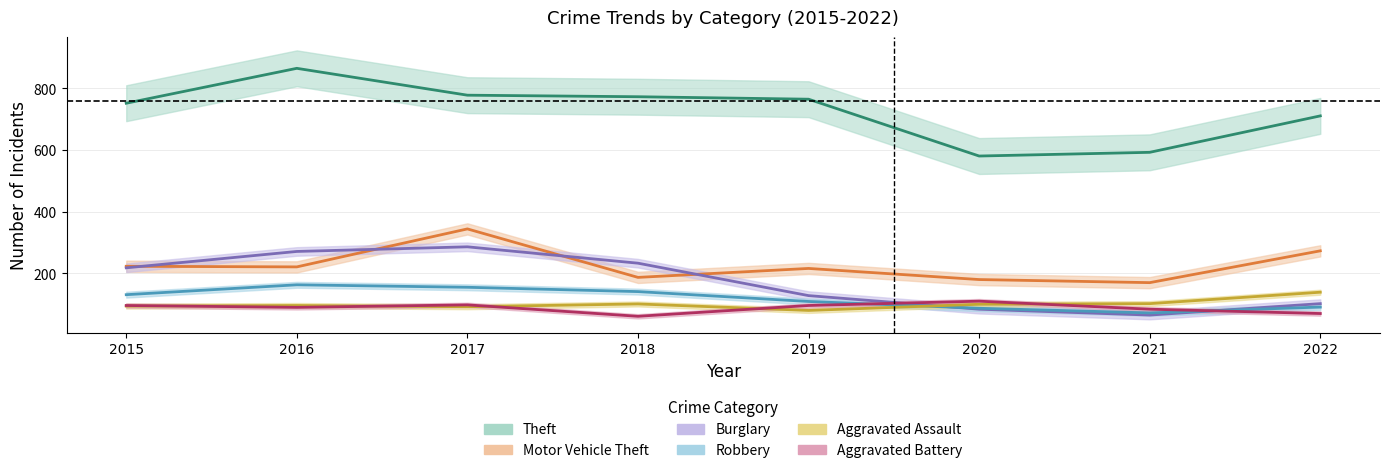

How many times do Burglary and Aggravated Assault cross each other?

1